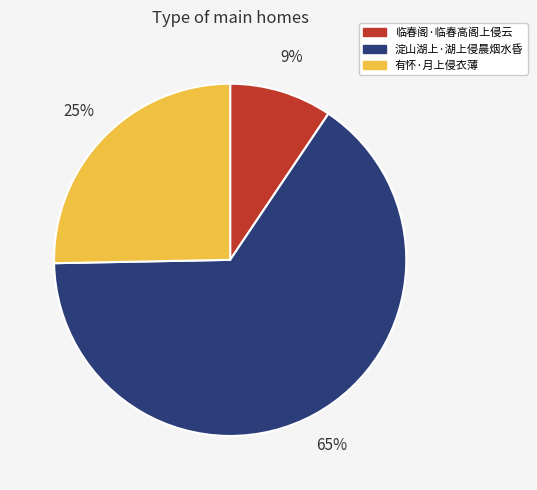

Between 临春阁·临春高阁上侵云 and 有怀·月上侵衣薄, which is larger?

有怀·月上侵衣薄